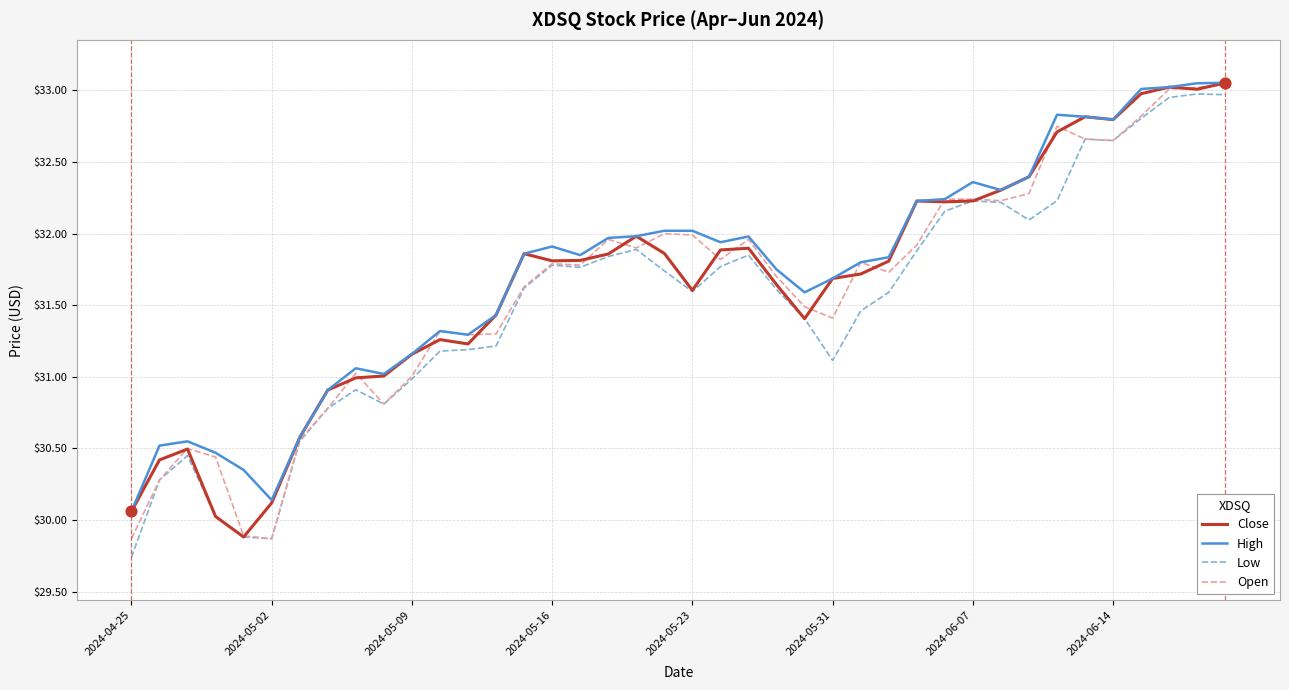

What is the minimum value for Open?

29.9